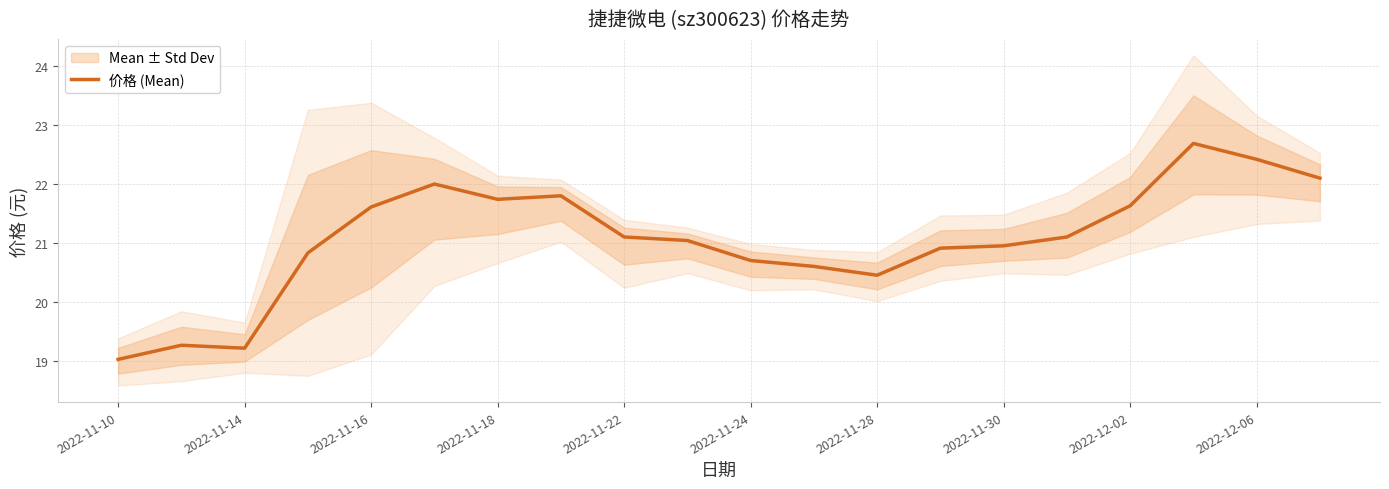

True or false: 价格 (Mean) has a value of 6.3 at 2022-11-16.

False